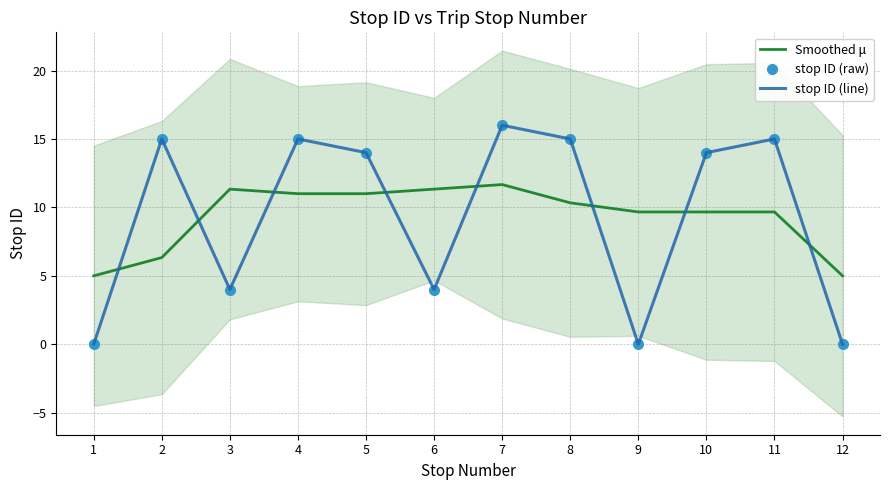

What is the sum of all stop ID (line) values?

112.0